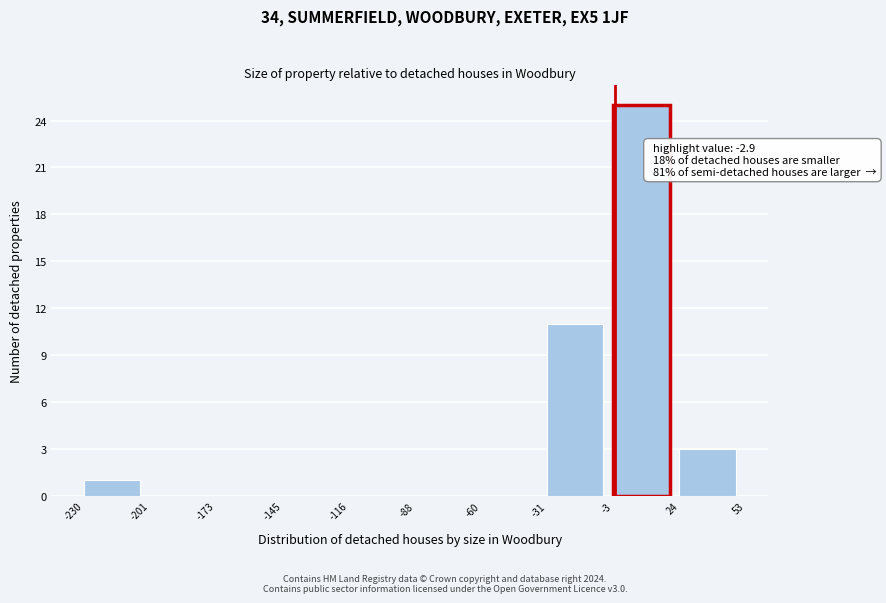

Over which range of the x-axis is the bar tallest?

-3 to 24